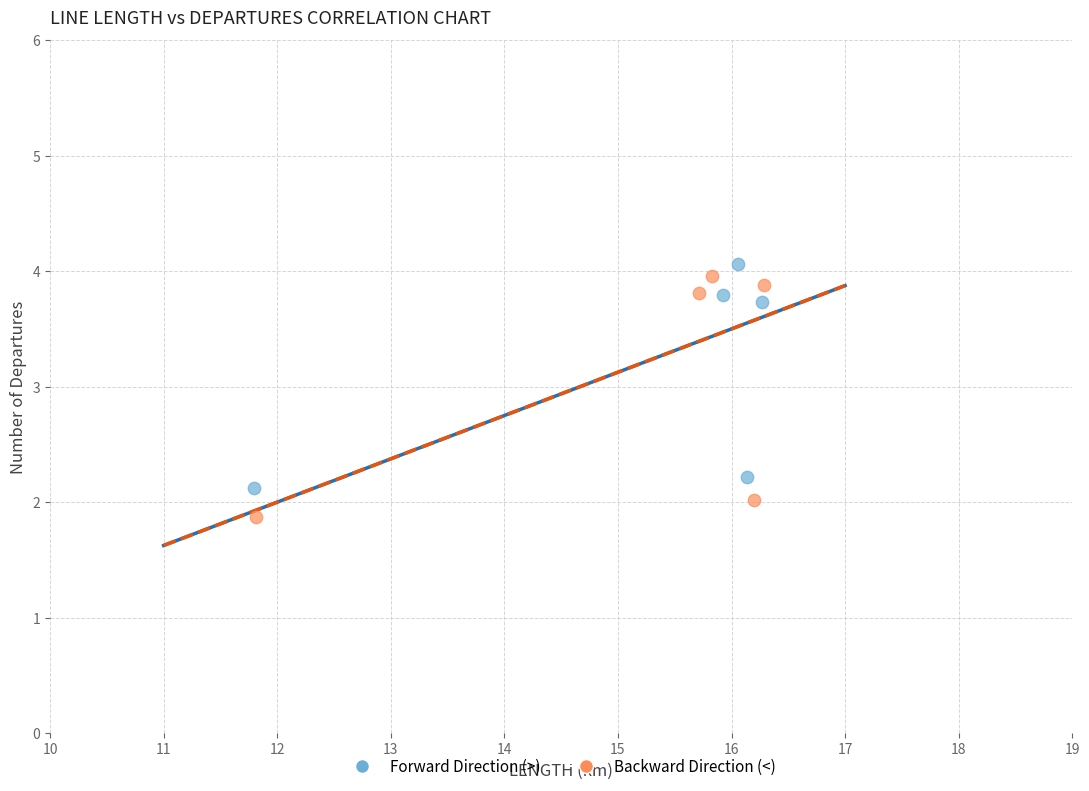

Which series reaches the minimum Y coordinate?

Backward Direction (<)